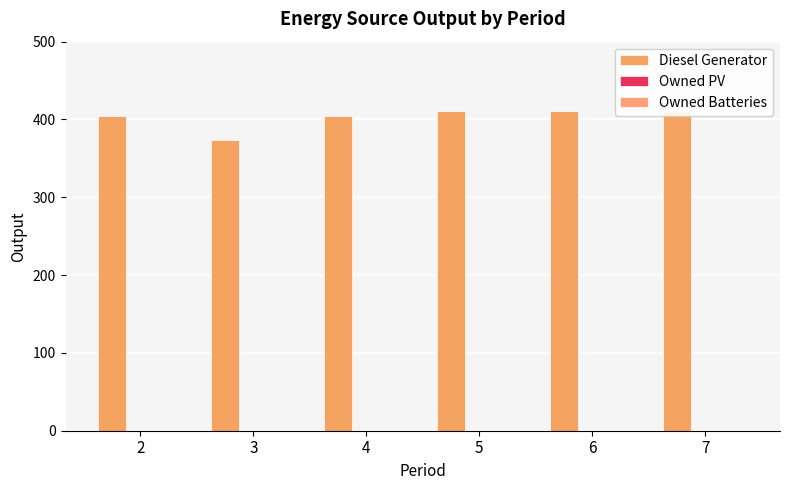

What is the sum of all Diesel Generator values?

2417